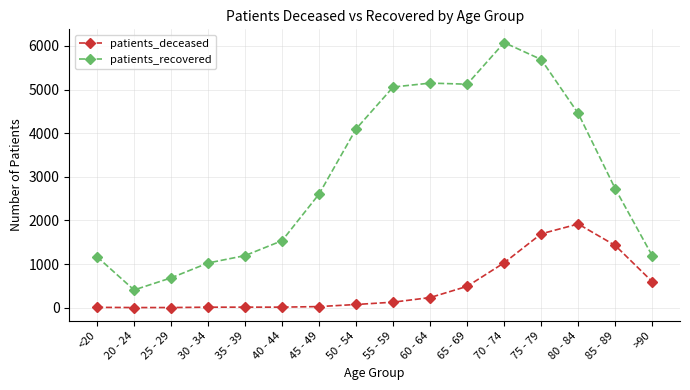

Rank the series by their average value, from lowest to highest.

patients_deceased, patients_recovered